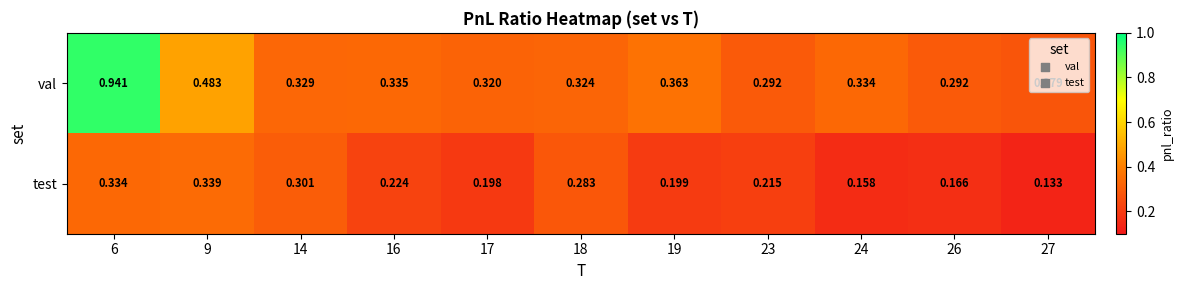

Which series has the largest total across all categories?

val